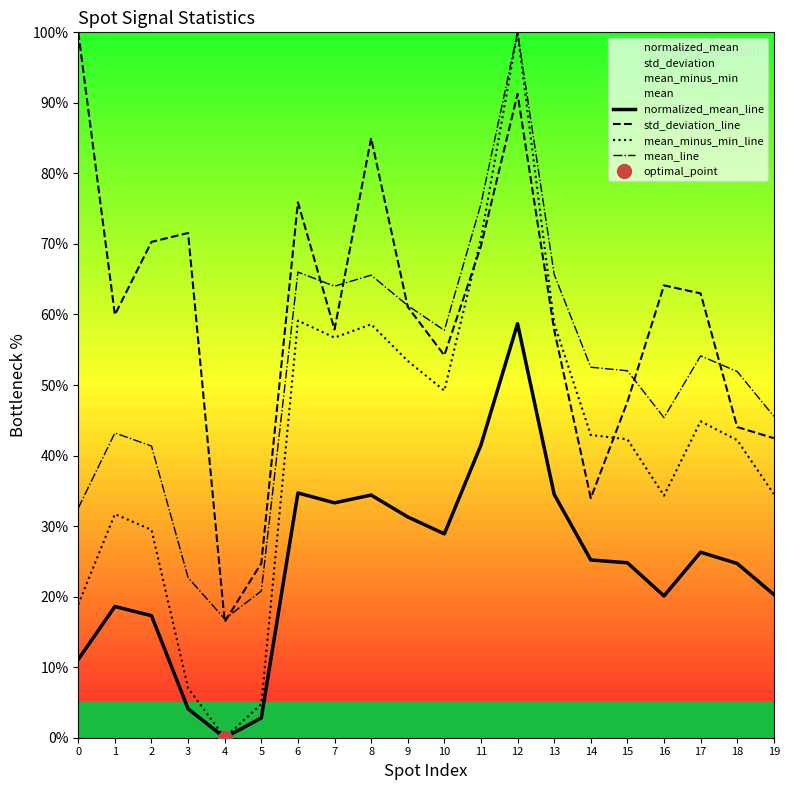

Which has a higher value, 12 or 14?

12